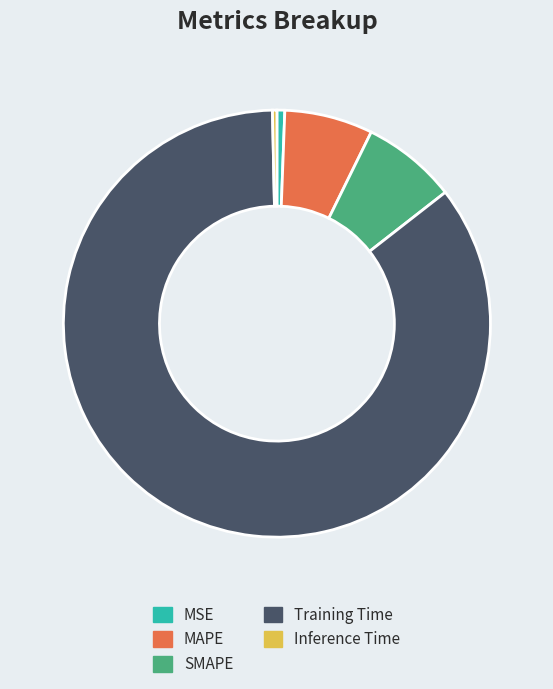

Which slice represents more than half of the pie?

Training Time